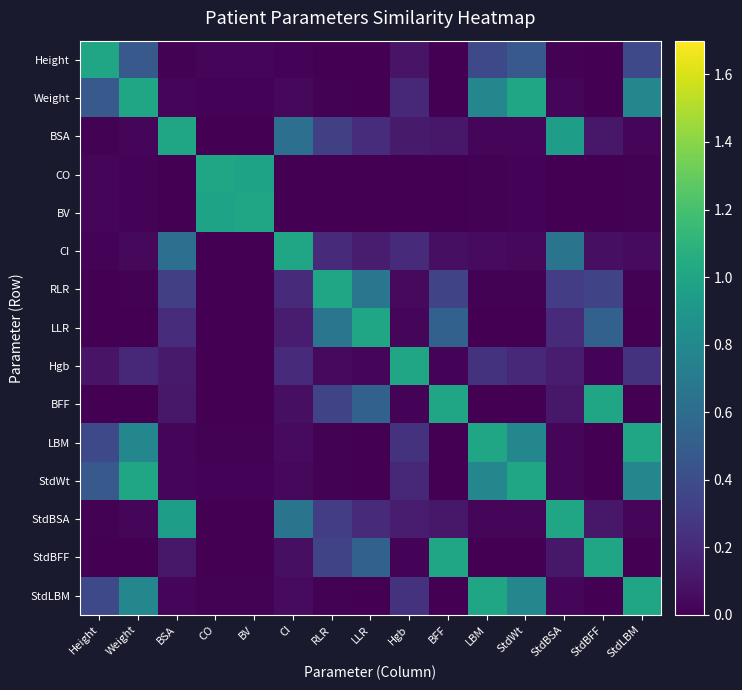

Which has a higher value, BV or CI?

BV